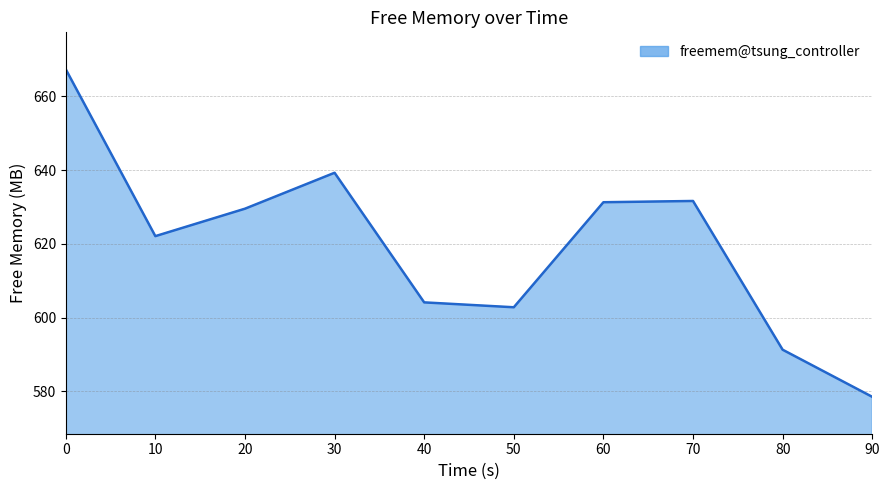

What is the sum of the values at 80 and 0?

1258.6